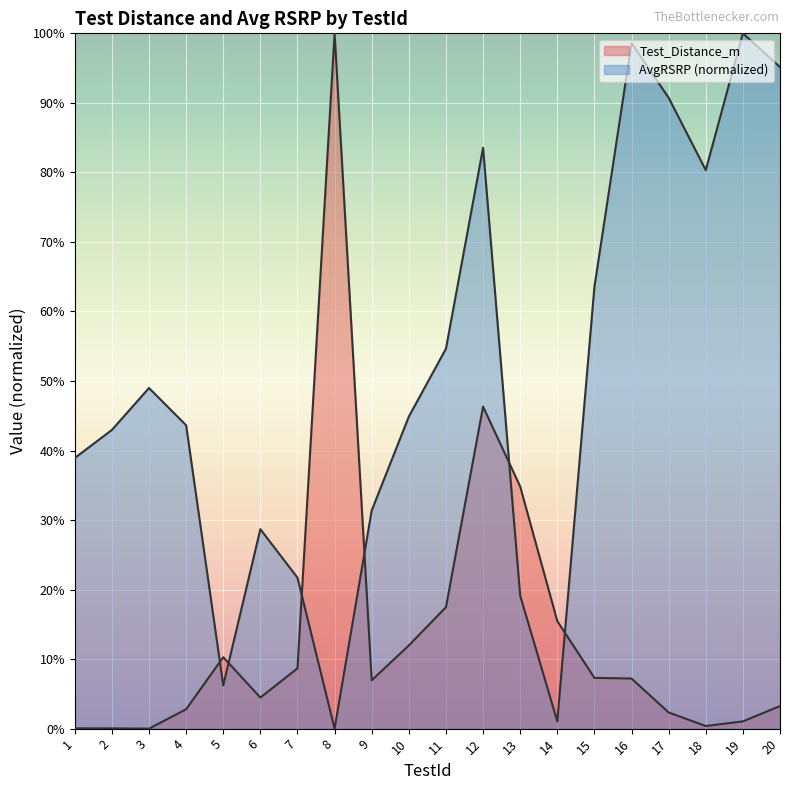

At 10, list the series in order from smallest to largest.

Test_Distance_m, AvgRSRP